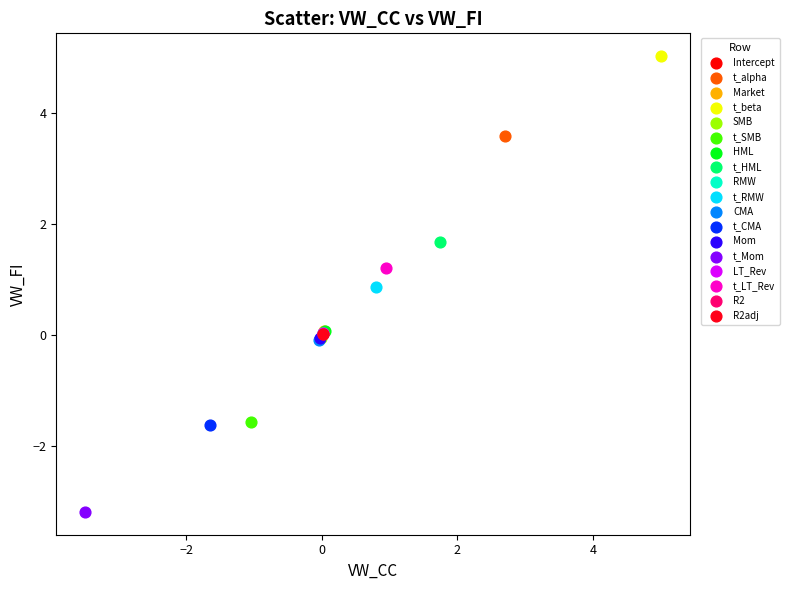

Which series reaches the minimum Y coordinate?

t_Mom